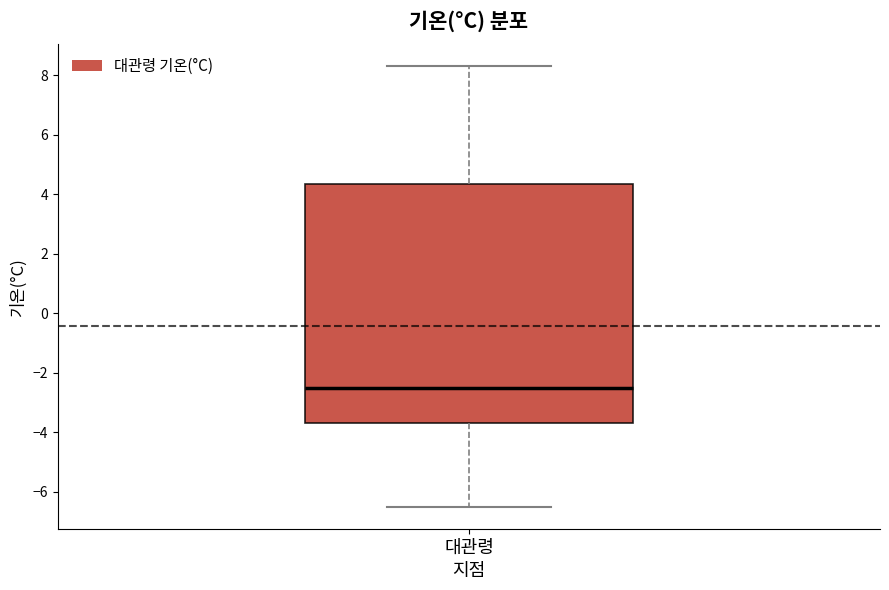

Read this box plot against the y-axis: the position of the median line, the range covered by the box, and the ends of both whiskers. The values are not printed on the chart, so give them approximately, as read against the axis.

median -2.4, box -3.6 to 4.4, whiskers -6.4 to 8.4